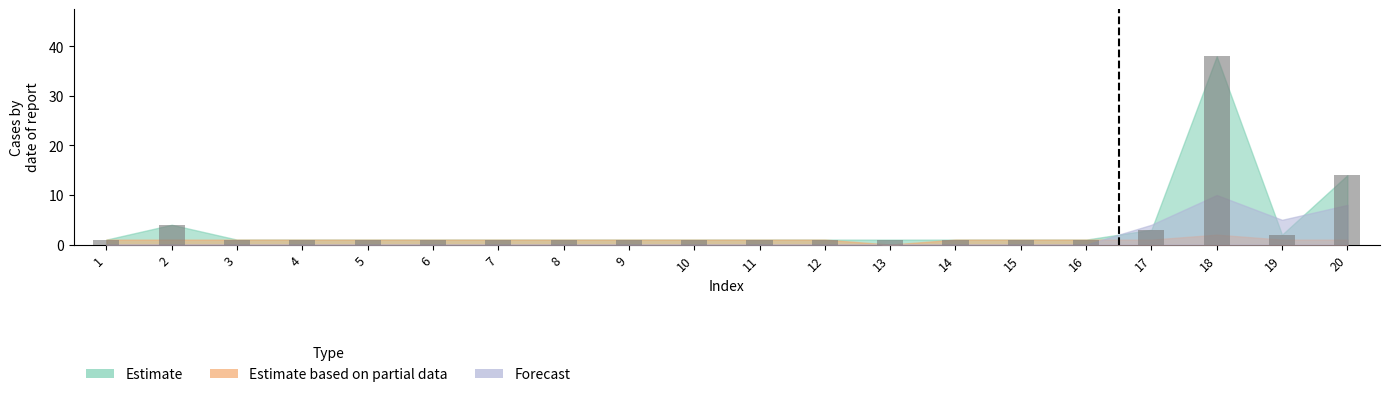

Reading right to left, what are all the values shown in this chart?

20=14	19=2	18=38	17=3	16=1	15=1	14=1	13=1	12=1	11=1	10=1	9=1	8=1	7=1	6=1	5=1	4=1	3=1	2=4	1=1